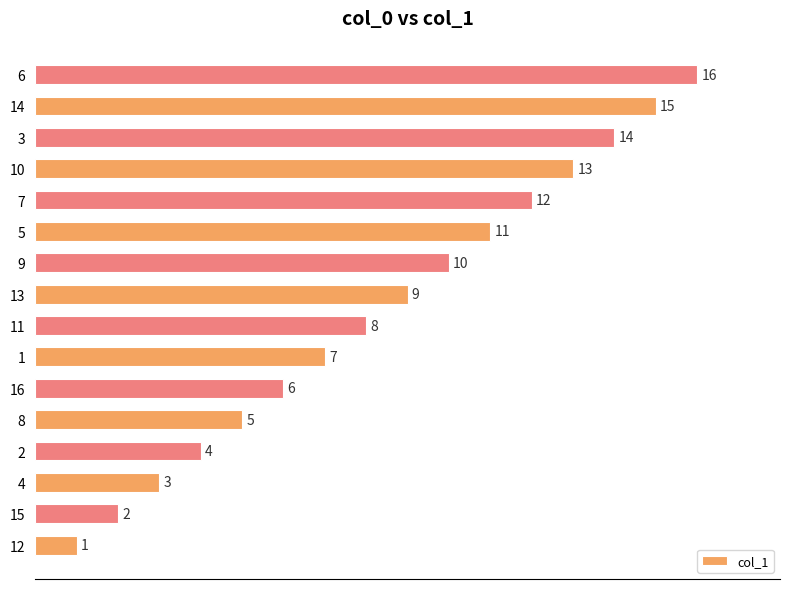

The chart shows a value of 3 at 10. True or false?

False